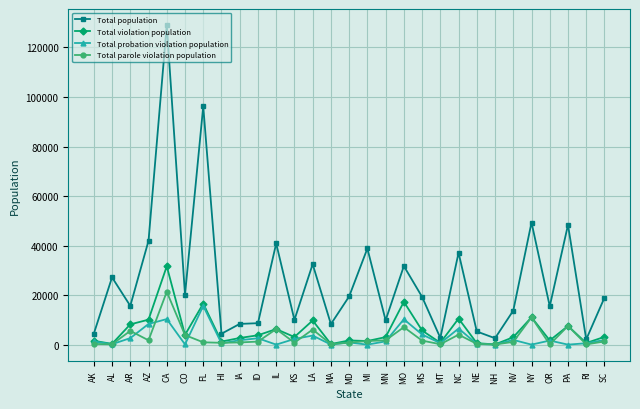

How many data points in Total probation violation population are less than 1305?

14